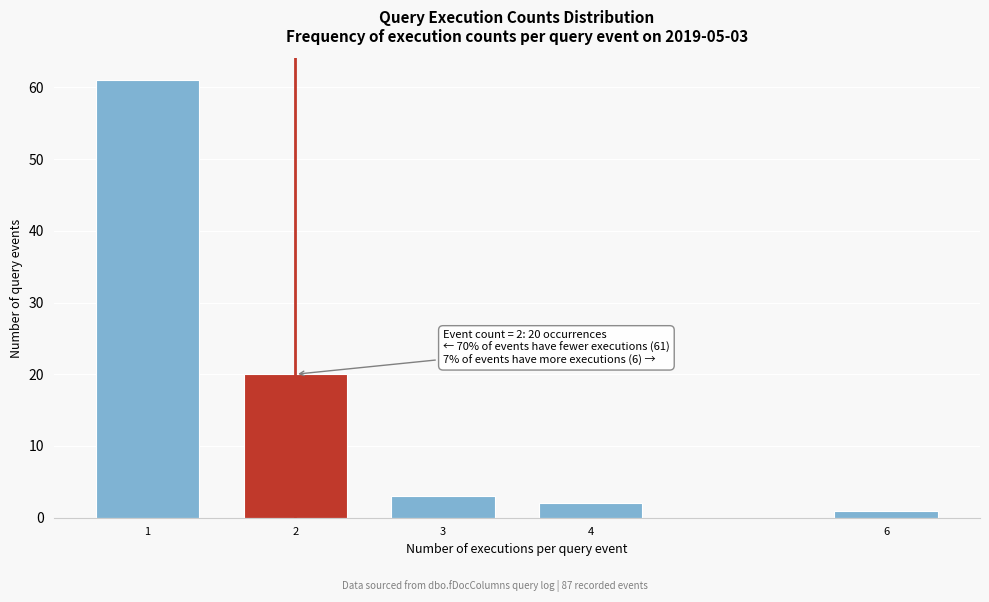

Reading left to right, extract all data points from this chart.

1=61	2=20	3=3	4=2	6=1